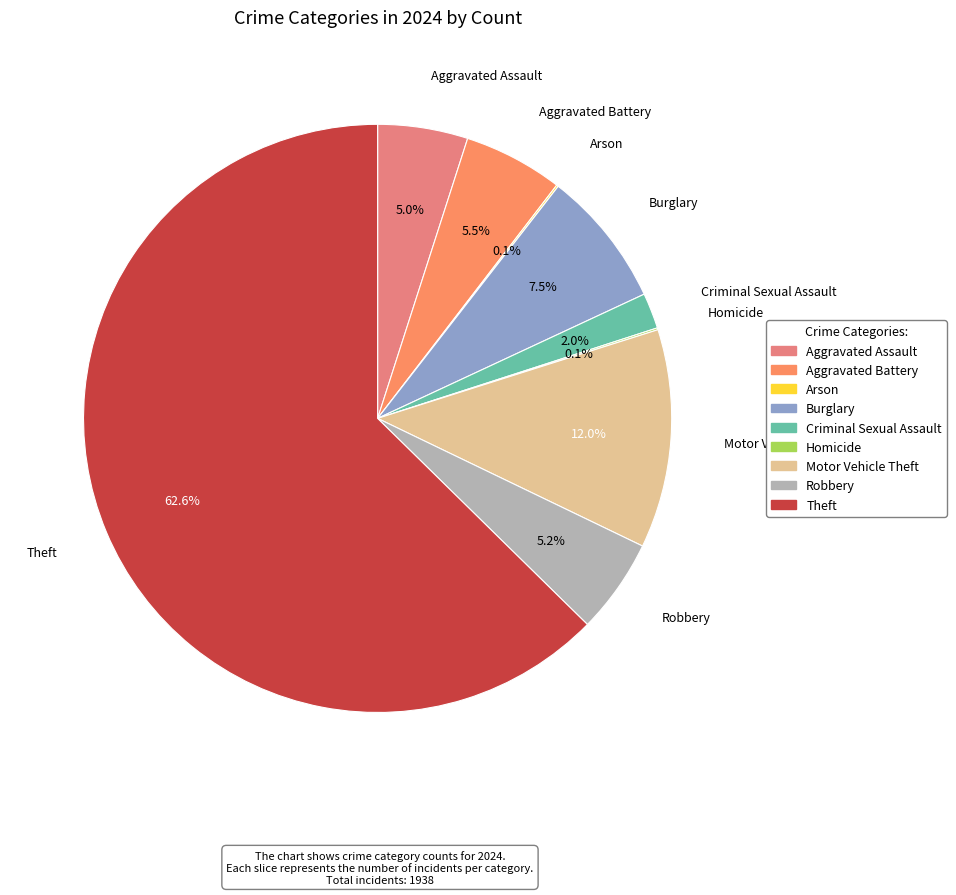

Which category has the biggest portion of the pie?

Theft